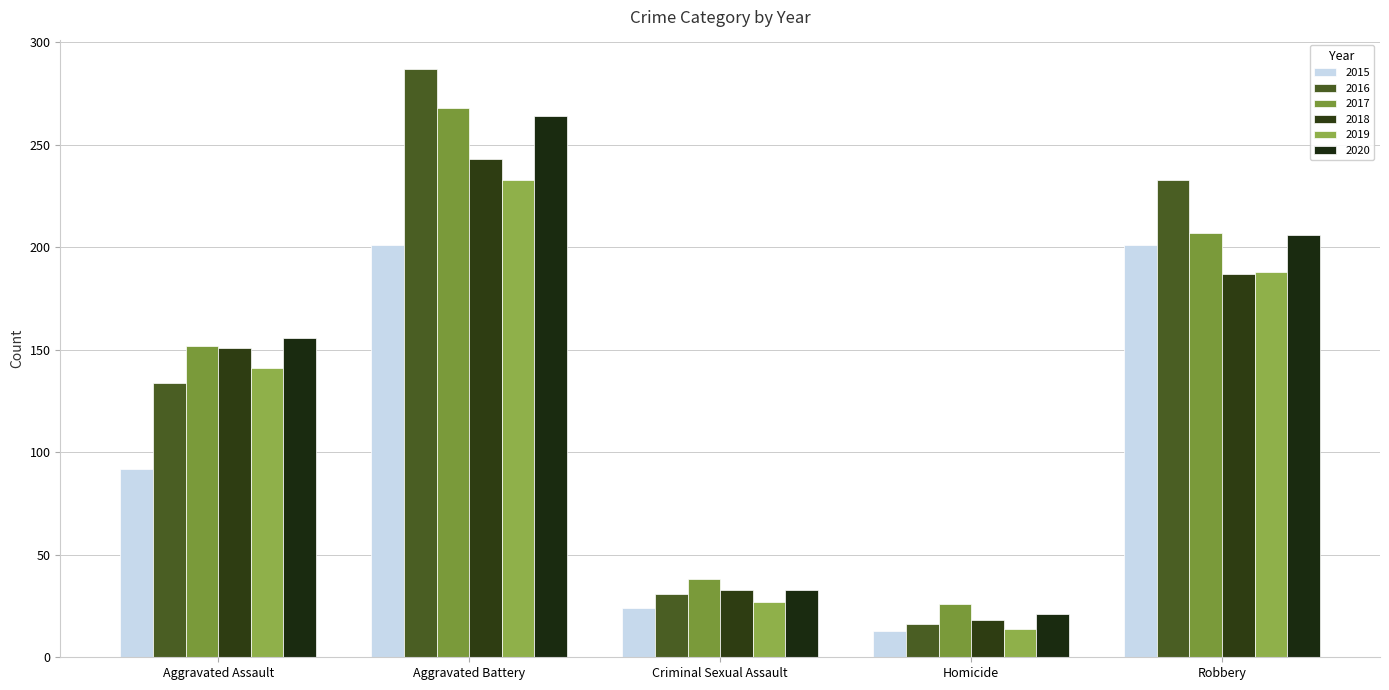

List the series in order of their peak value, highest first.

2016, 2017, 2020, 2018, 2019, 2015